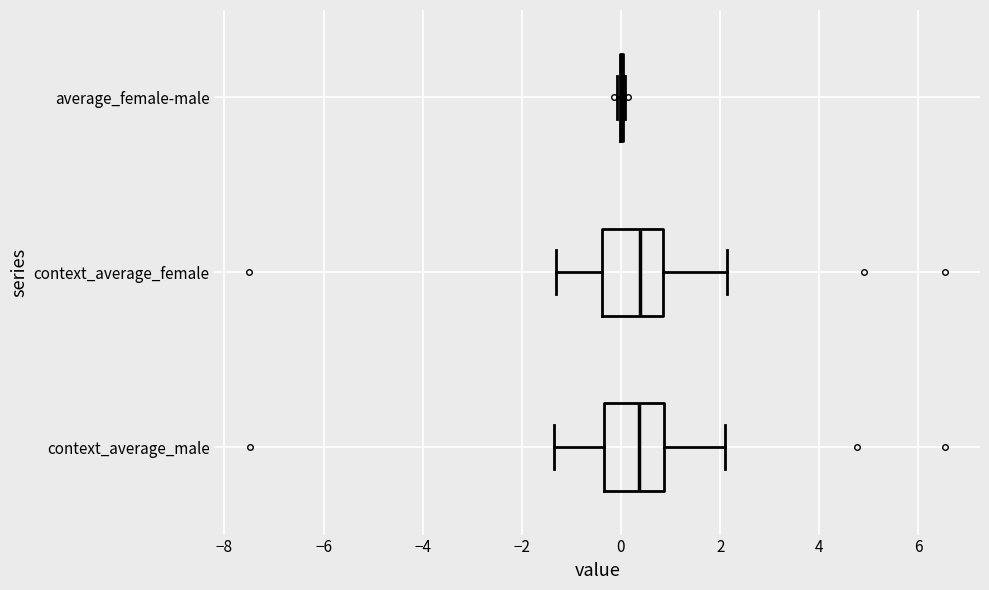

Reading bottom to top, read every box against the x-axis: the position of its median line, the range the box covers, and the ends of its whiskers. The values are not printed on the chart, so give them approximately, as read against the axis.

context_average_male: median 0.4, box -0.4 to 0.8, whiskers -1.4 to 2.0
context_average_female: median 0.4, box -0.4 to 0.8, whiskers -1.4 to 2.2
average_female-male: box collapsed to a line at 0.0, whiskers 0.0 to 0.0